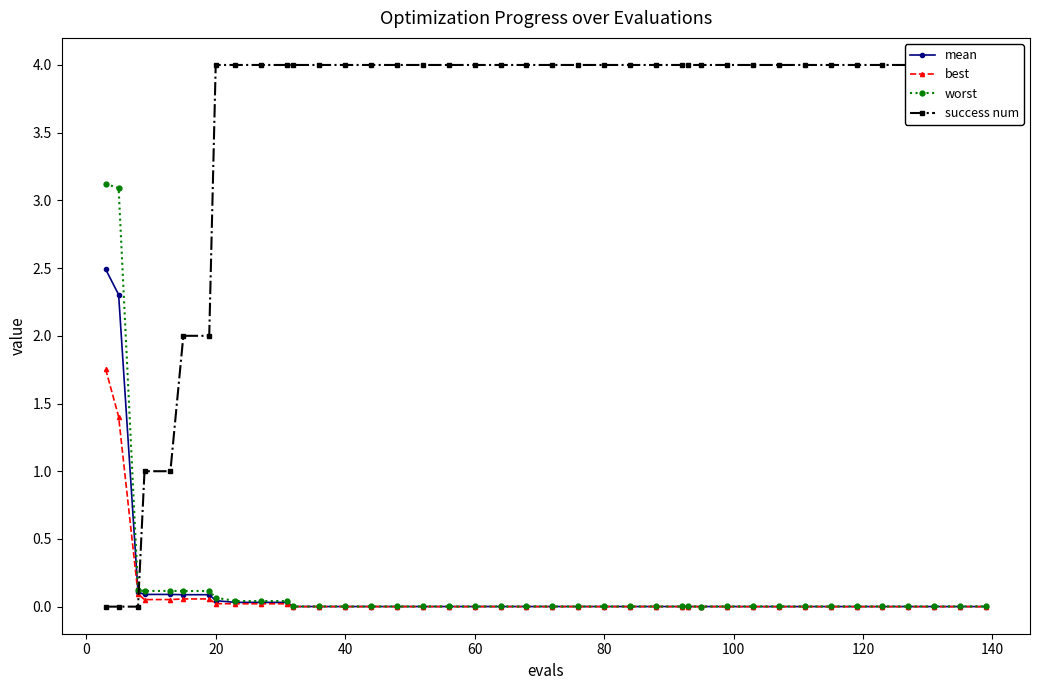

True or false: best has a value of 0.0 at 60.

True